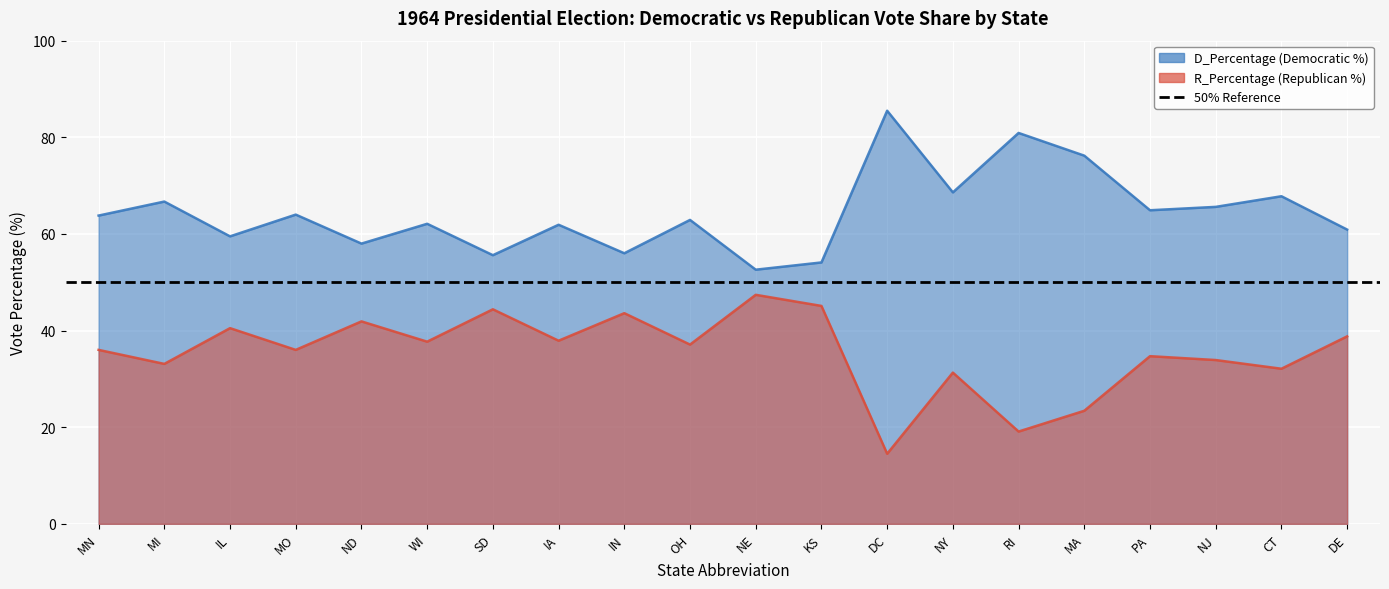

How many data points in R_Percentage are above 37?

10